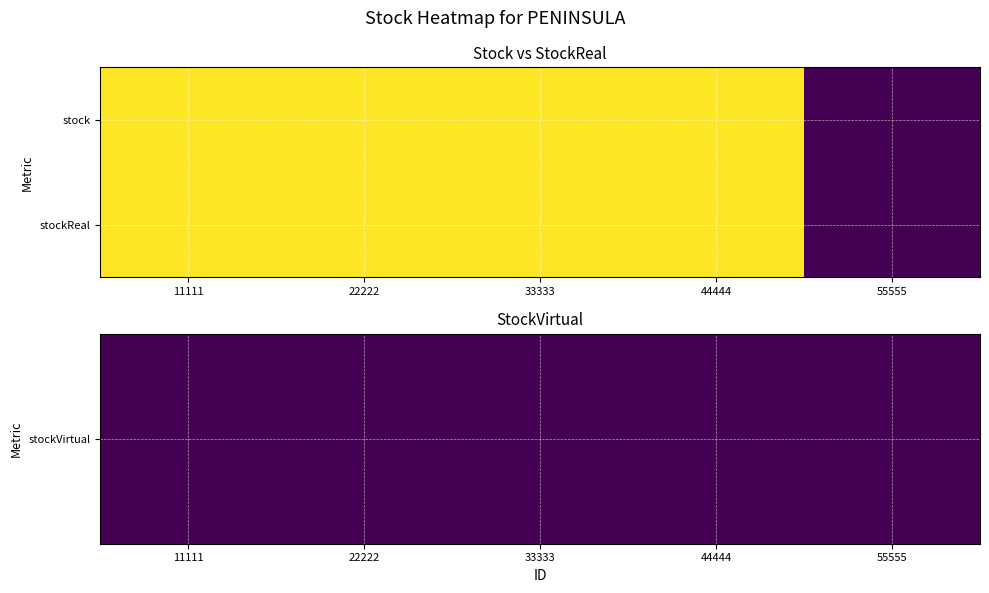

List the series in order of their peak value, highest first.

stockReal, stockVirtual